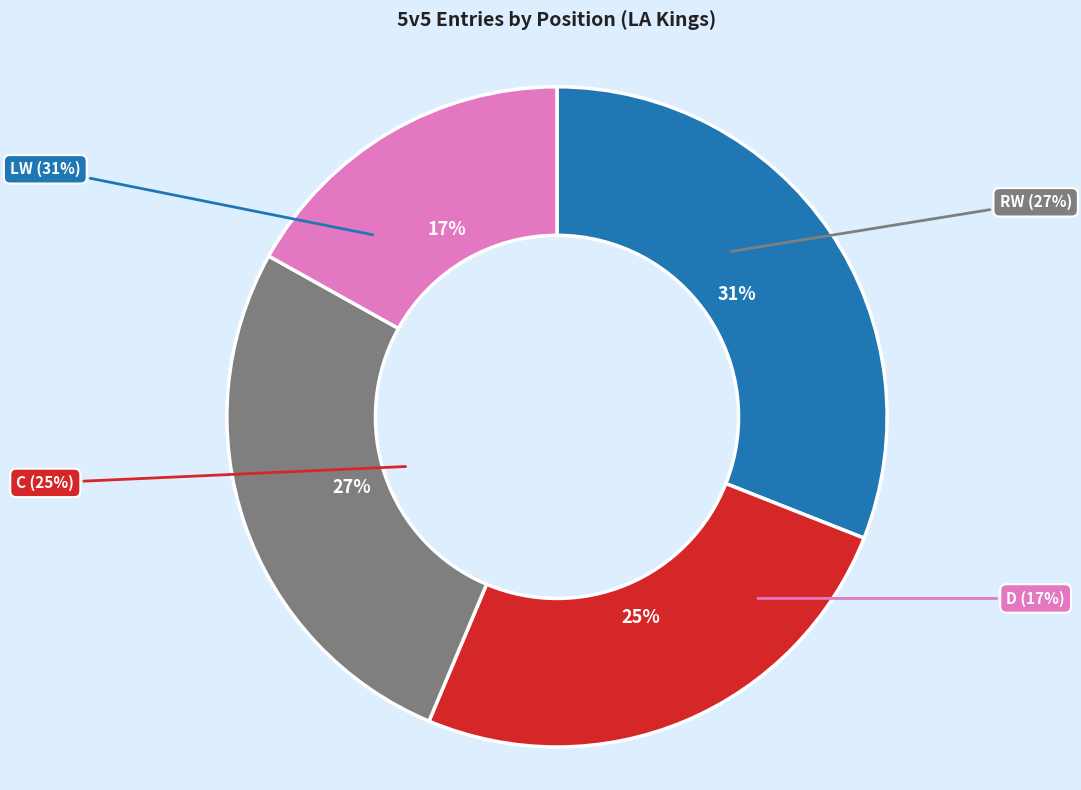

Rank the categories by value from highest to lowest.

LW, RW, C, D